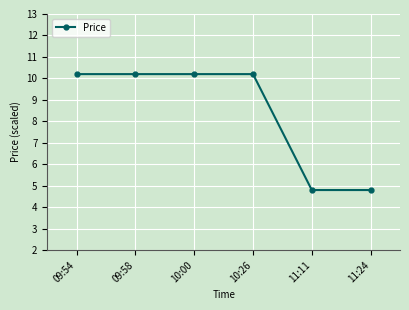

Reading left to right, extract all data points from this chart.

09:54=10.2	09:58=10.2	10:00=10.2	10:26=10.2	11:11=4.8	11:24=4.8